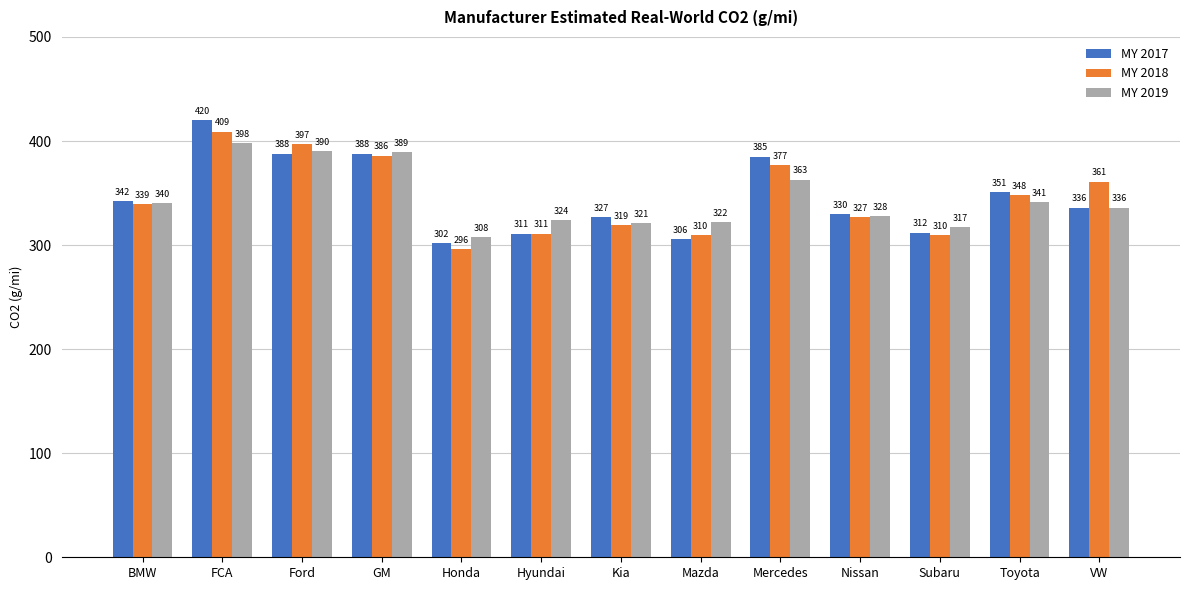

Where is MY 2018 nearest to the value 352?

Toyota